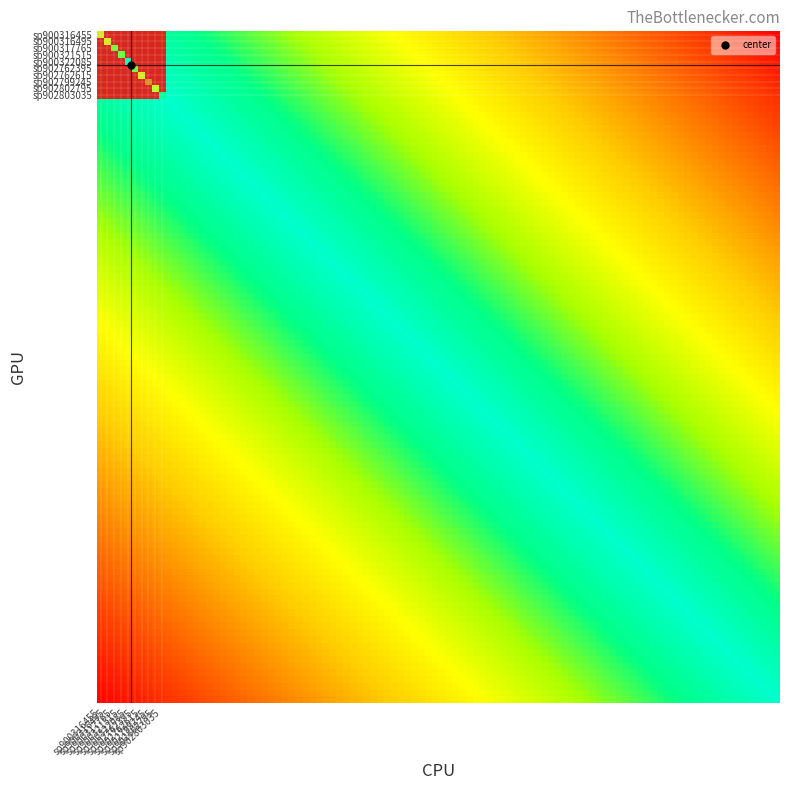

List the labels in order of sp902762395 value, largest first.

sp902762395, sp900316455, sp900316495, sp900317765, sp900321515, sp900322085, sp902762615, sp902799245, sp902802795, sp902803035